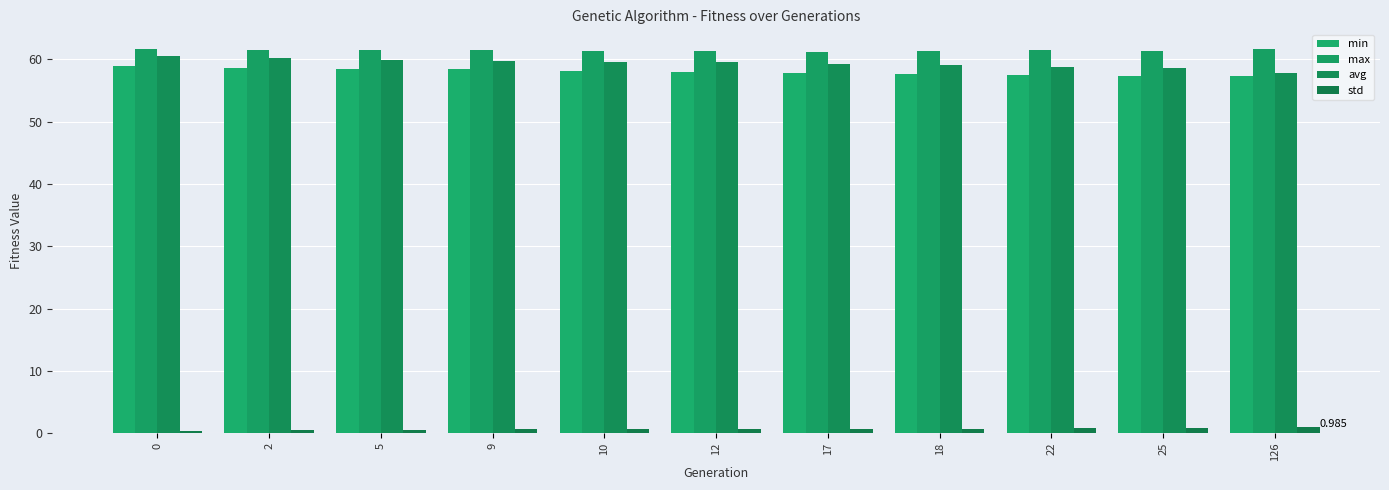

What is the minimum value for max?

61.2